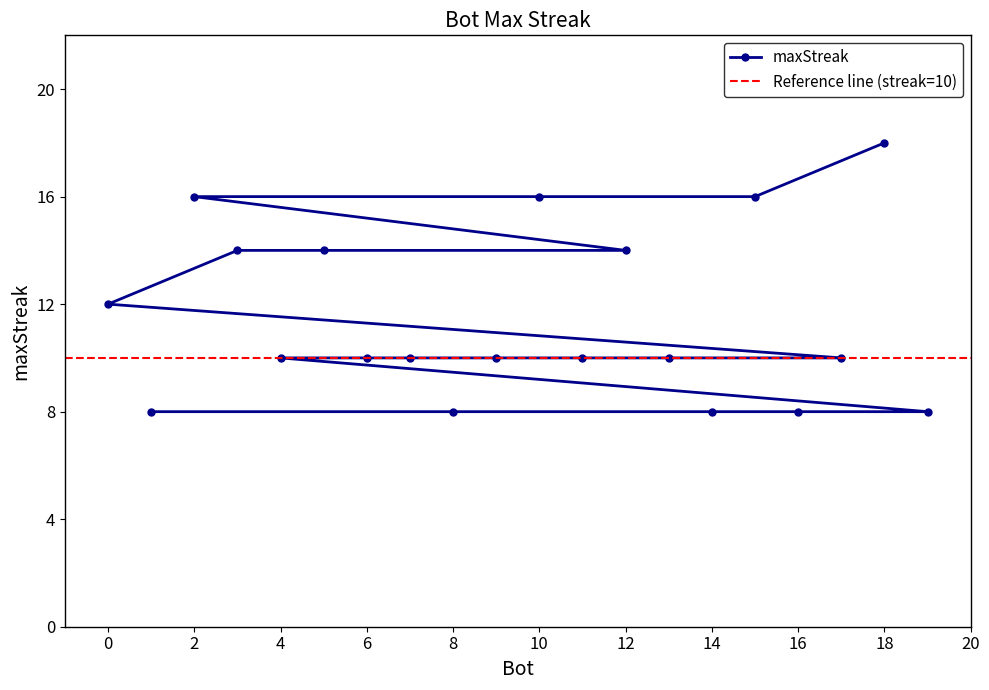

Count the values in the range 10 to 14.

11